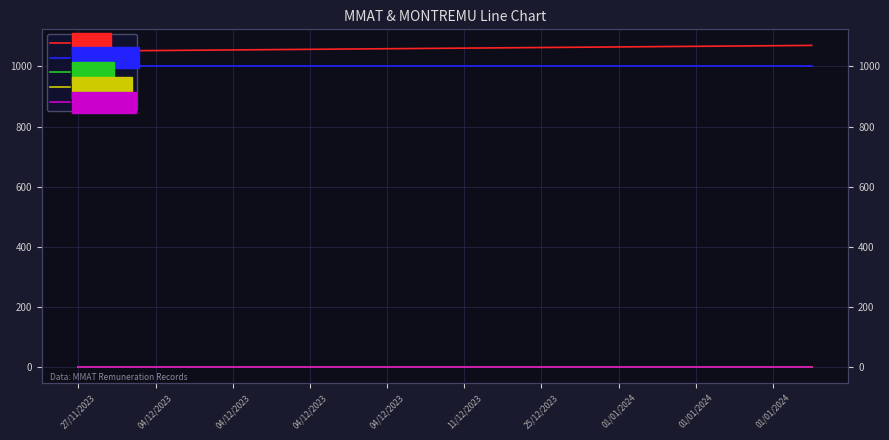

How many values in the MMAT series are below 1061?

10